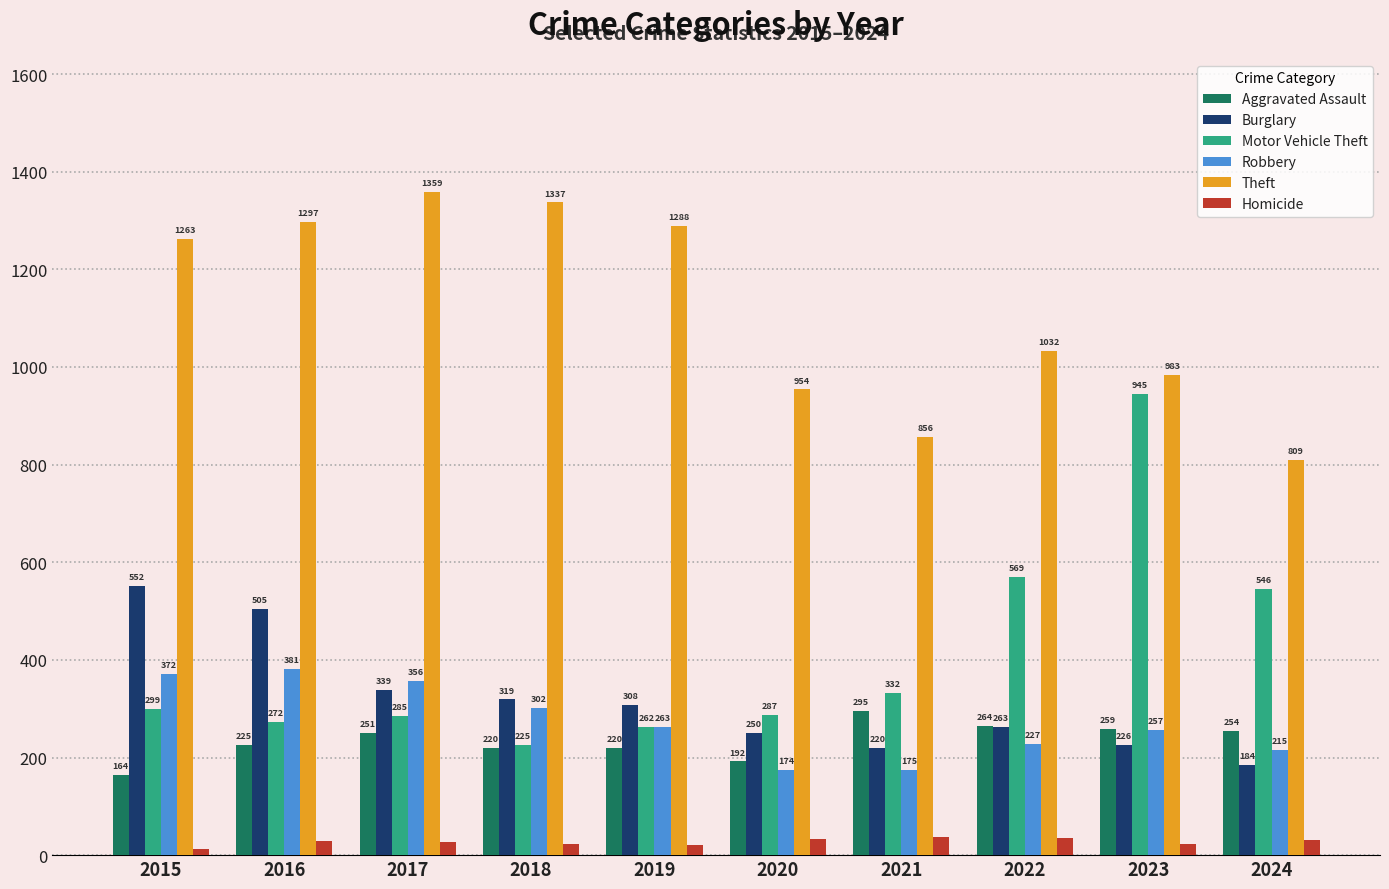

List the series in order of their peak value, highest first.

Theft, Motor Vehicle Theft, Burglary, Robbery, Aggravated Assault, Homicide